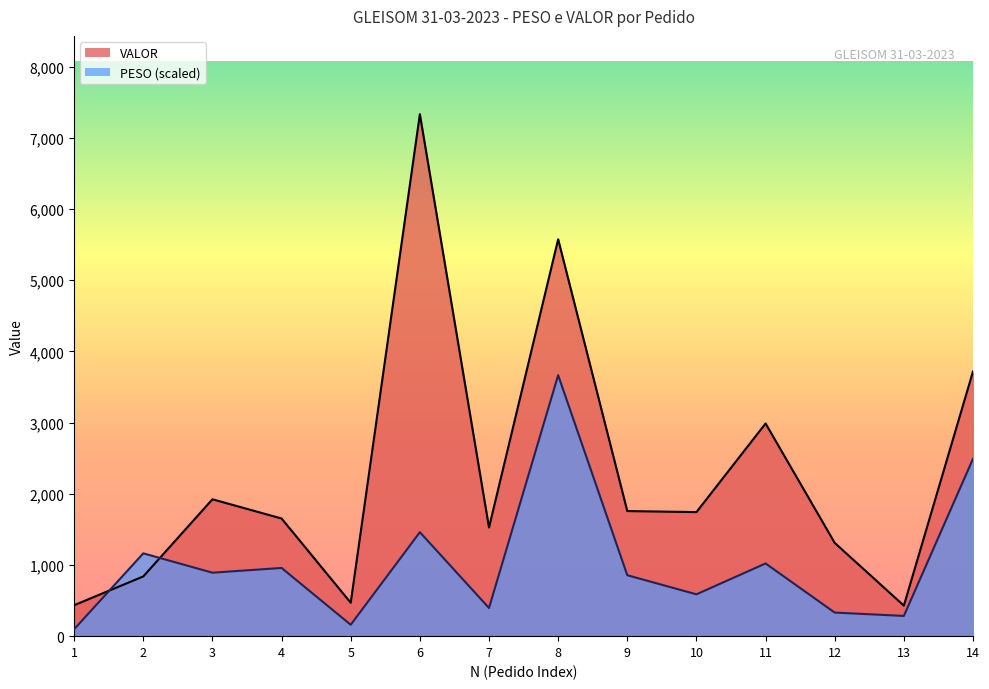

At which category does VALOR reach its first local valley?

5